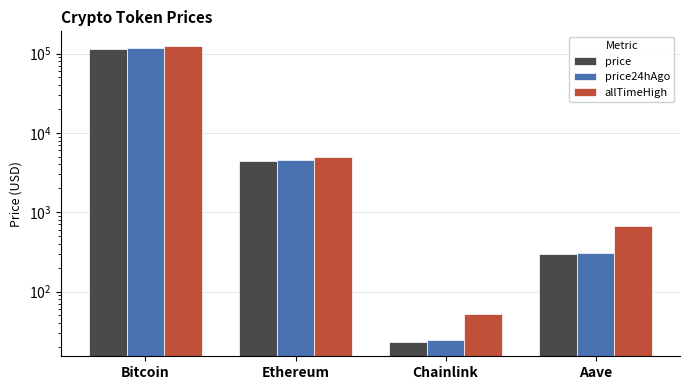

What is the sum of all price values?

120248.4